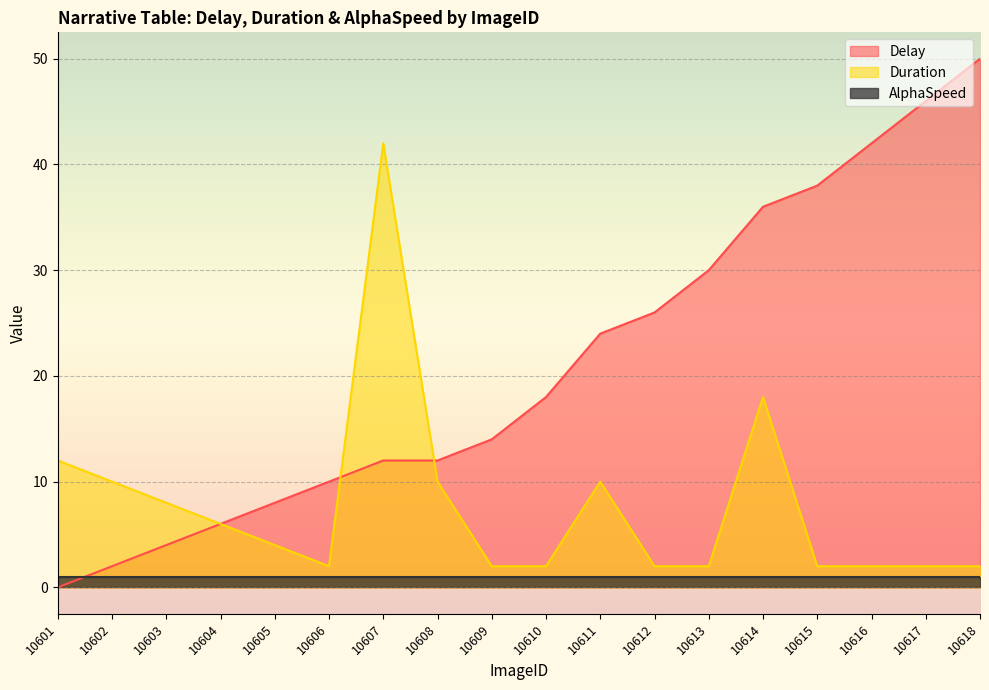

Does the chart display data point markers on the line(s)?

No